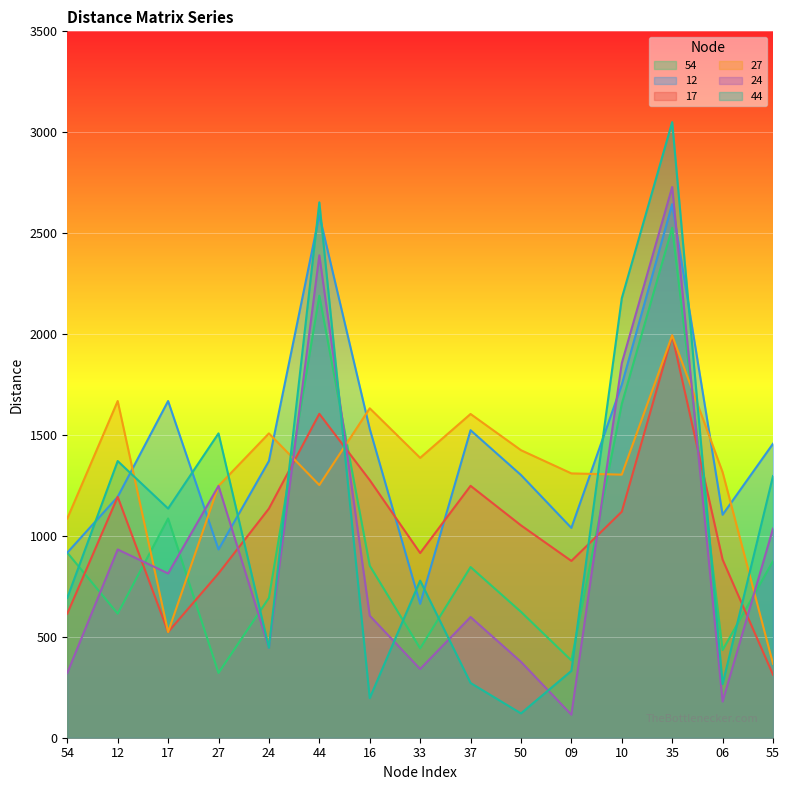

Which label corresponds to the smallest value in the chart?

09